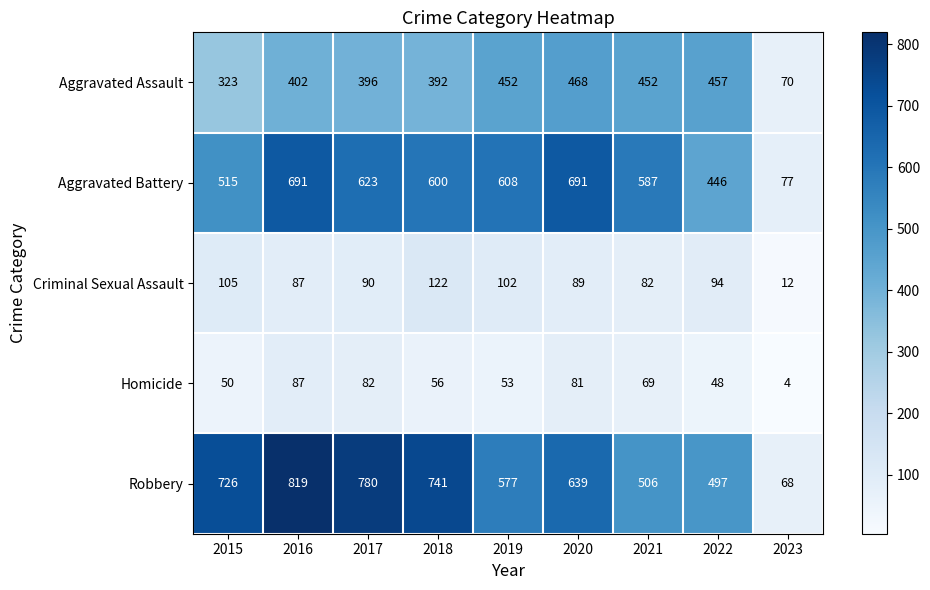

Which series has the largest total across all categories?

Robbery